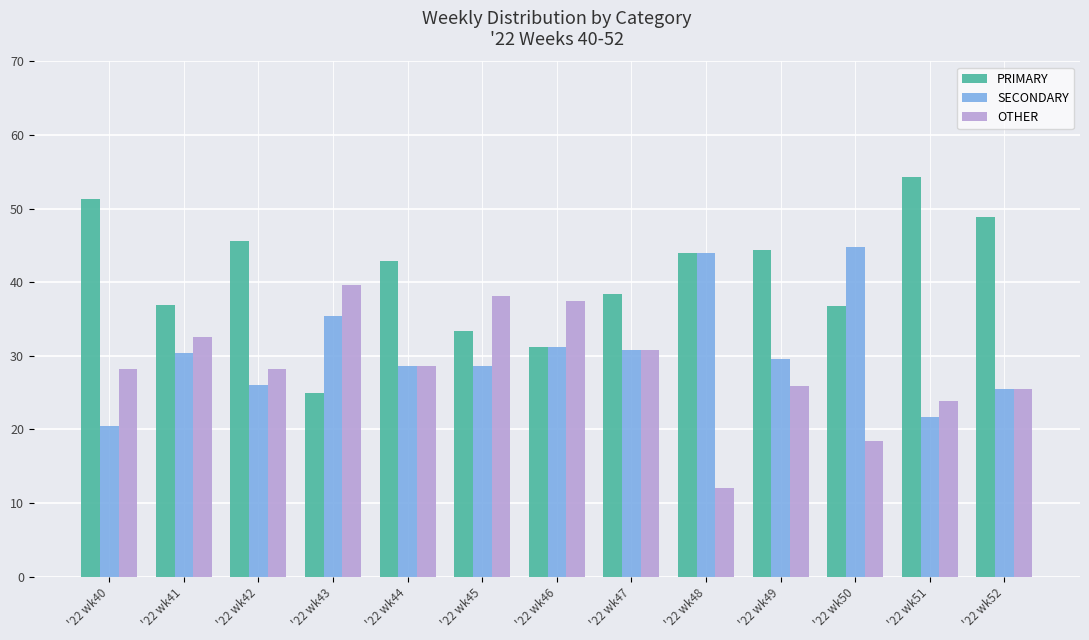

Which label corresponds to the smallest value in the chart?

'22 wk48